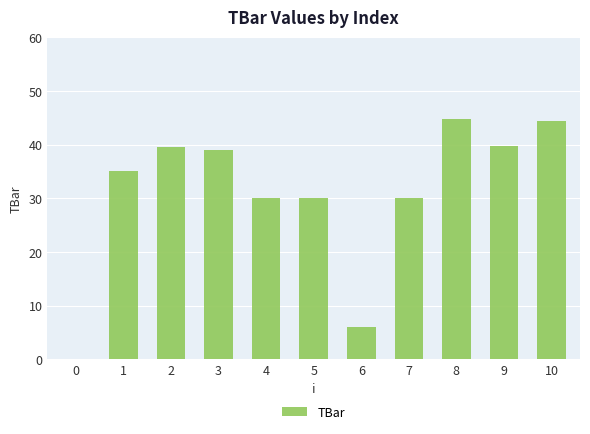

Approximately how many times larger is the value at 1 compared to 8?

0.8